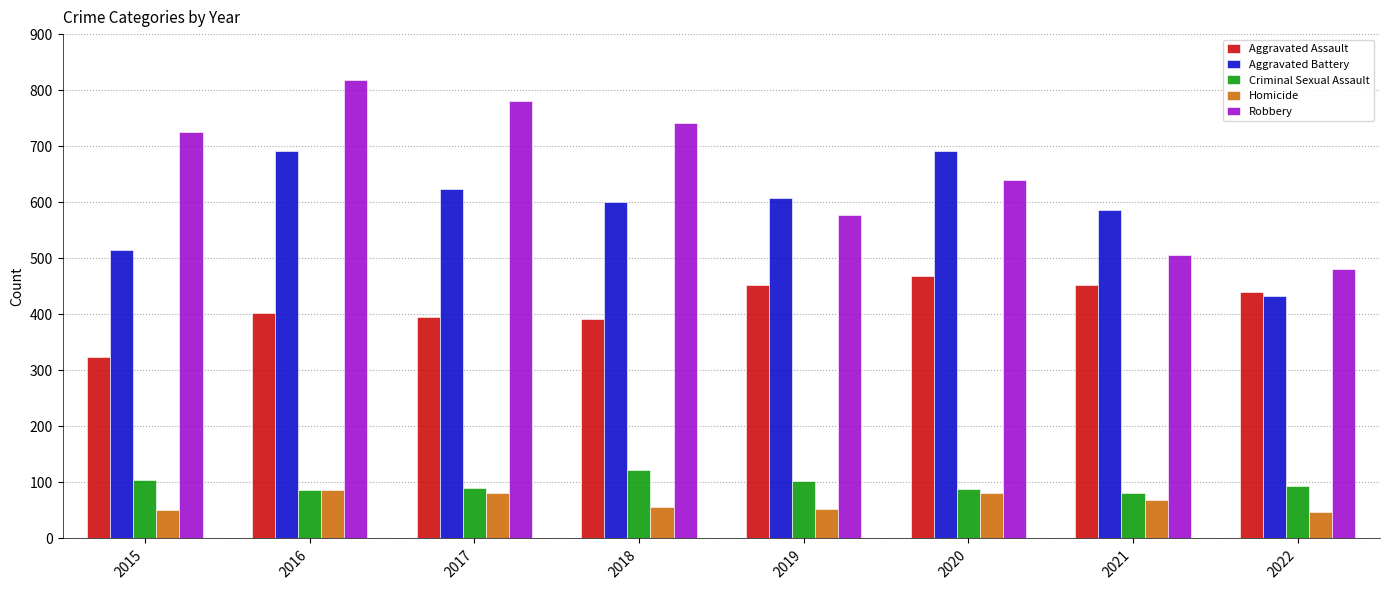

What is the maximum value shown in the chart?

819